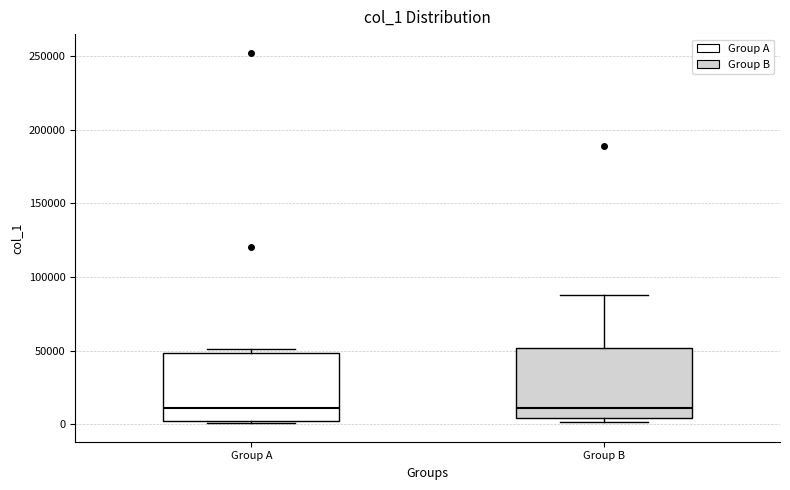

Reading left to right, transcribe this box plot: for each box, give where its median line is, the range the box spans, and where its two whiskers end, as read against the y-axis. The values are not printed on the chart, so give them approximately, as read against the axis.

Group A: median 10000, box 0 to 50000, whiskers 0 (just below the box's lower edge) to 50000 (just above the box's upper edge)
Group B: median 10000, box 5000 to 50000, whiskers 0 to 90000